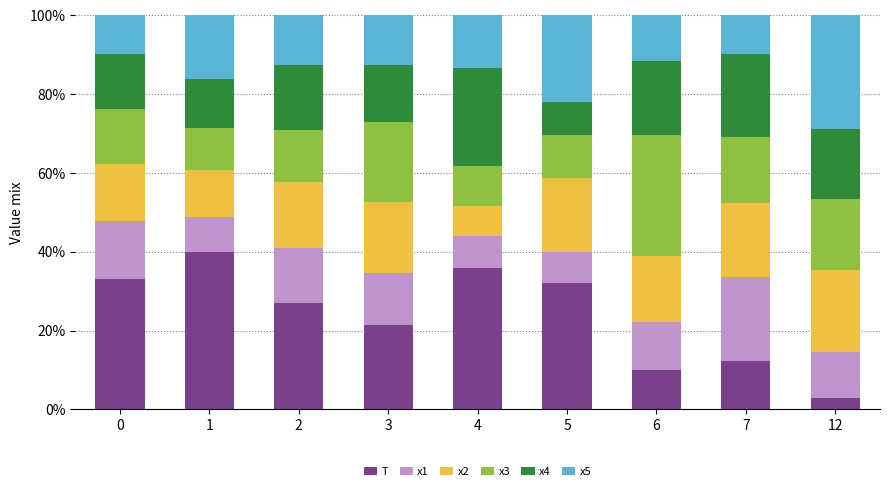

What is the total value across all series at 6?

100.0